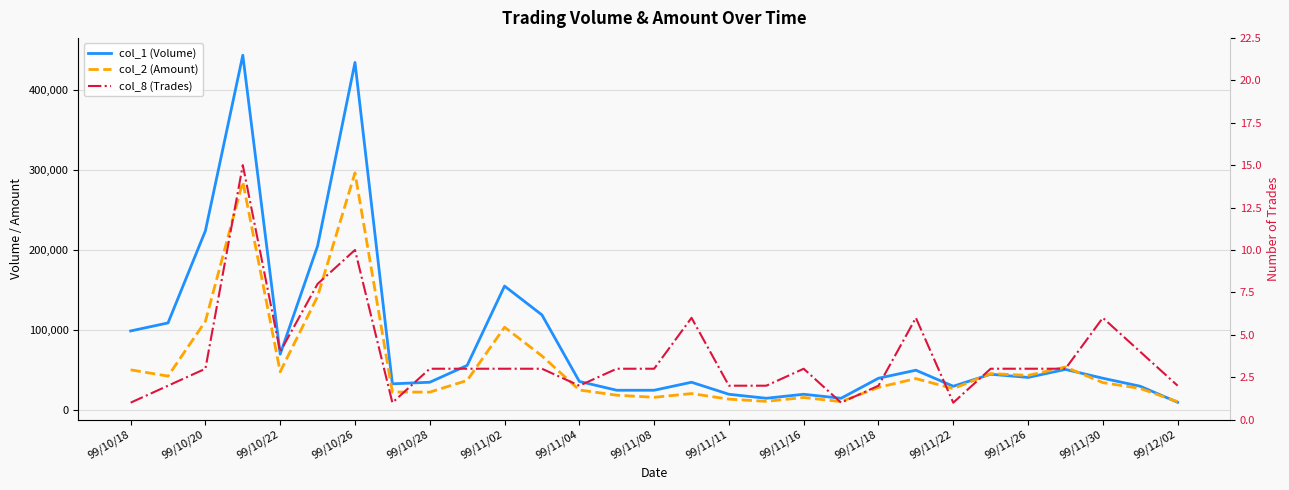

What is the difference between the second highest and minimum values in the col_2 (Amount) series?

274500